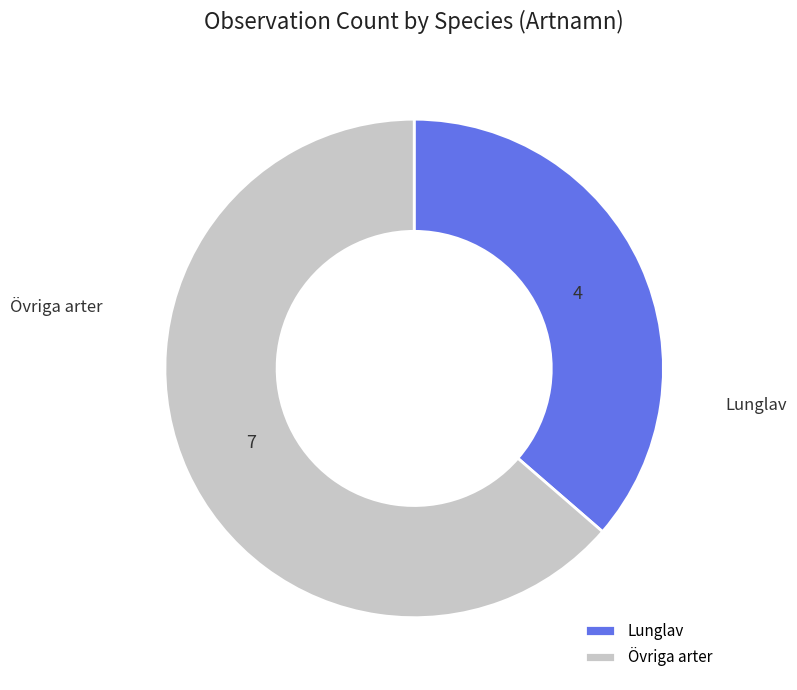

Approximately how many times larger is the value at Övriga arter compared to Lunglav?

1.7